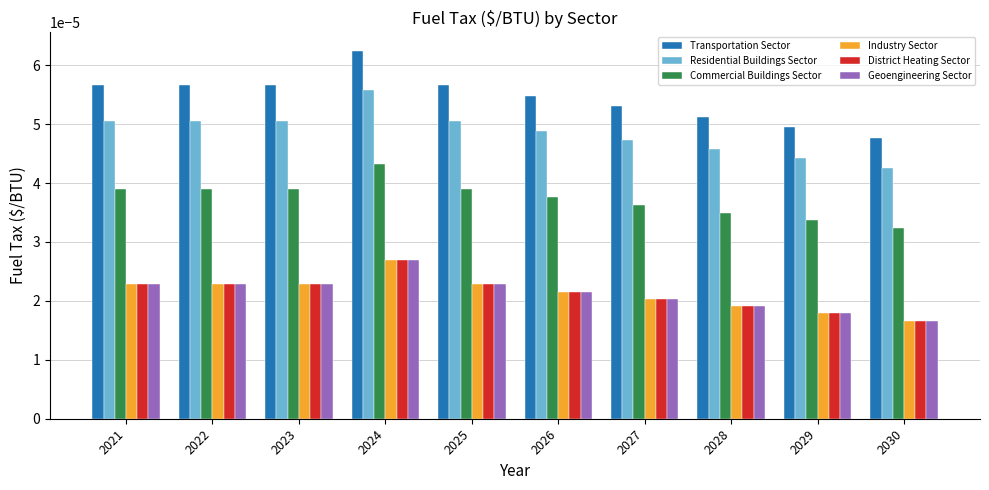

At which label does Geoengineering Sector reach its peak?

2024